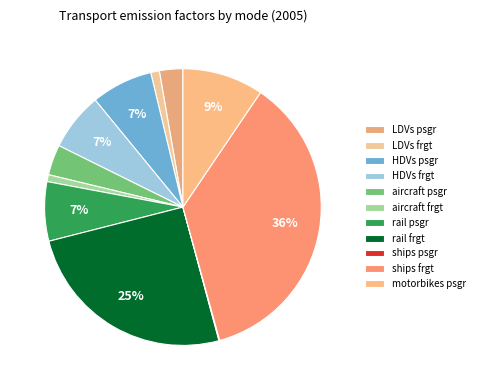

Count the number of slices in the pie.

11